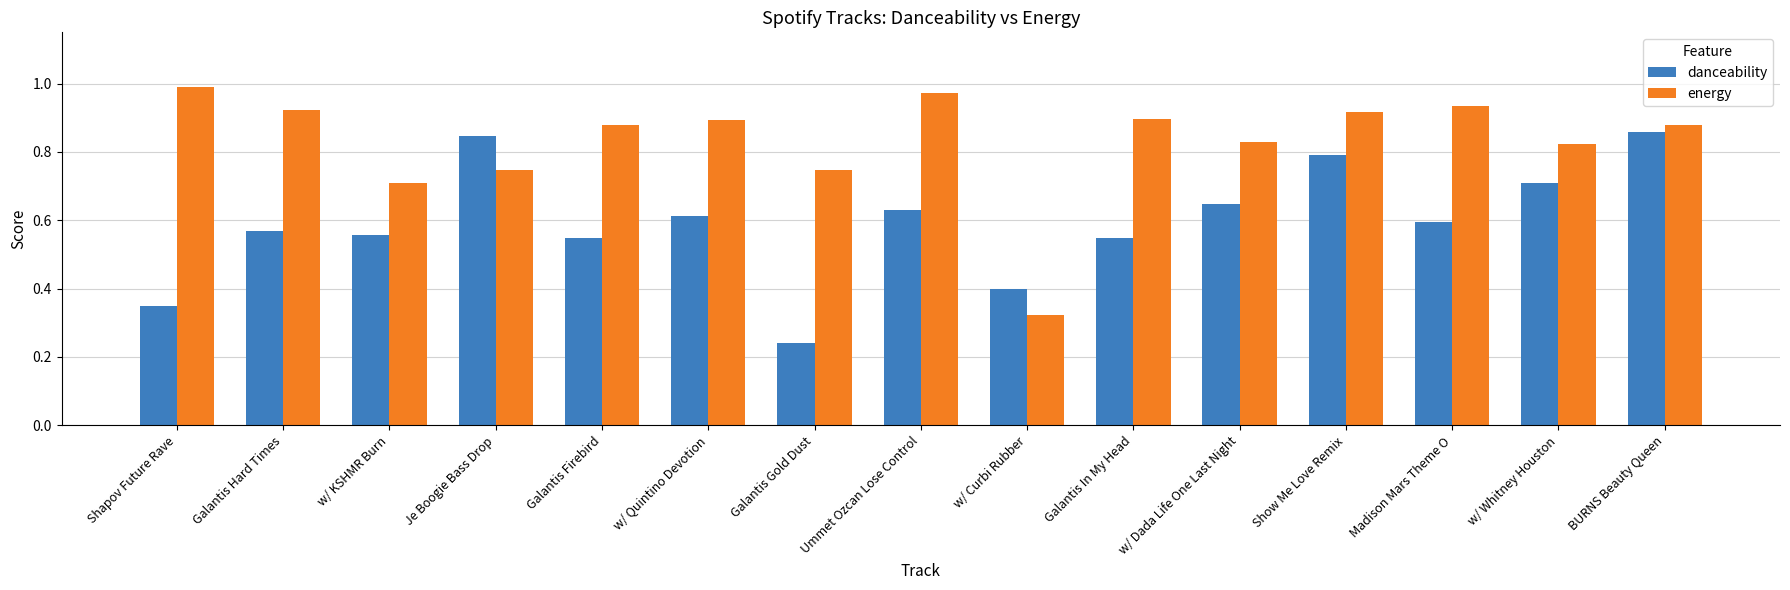

Between Je Boogie Bass Drop and BURNS Beauty Queen, which series saw the biggest shift?

energy